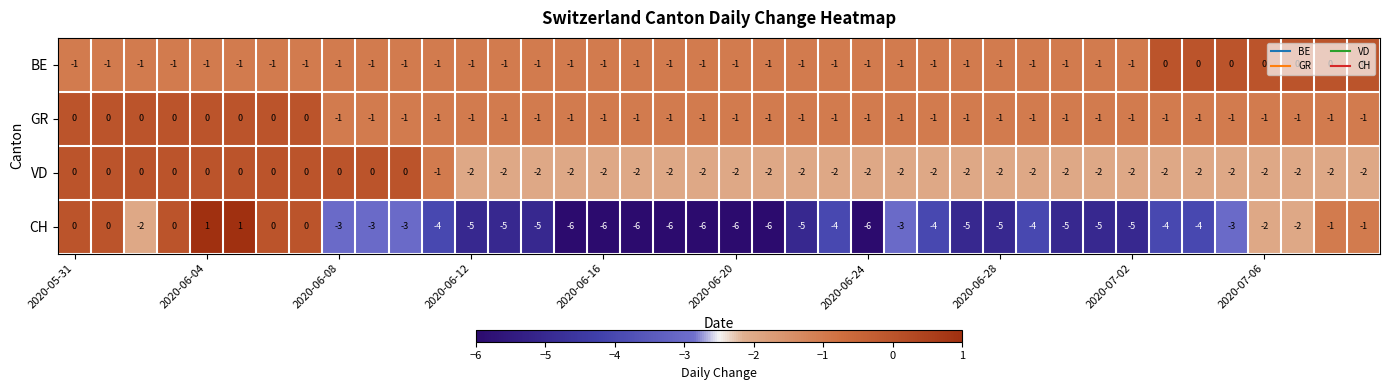

How many distinct data groups are displayed?

4